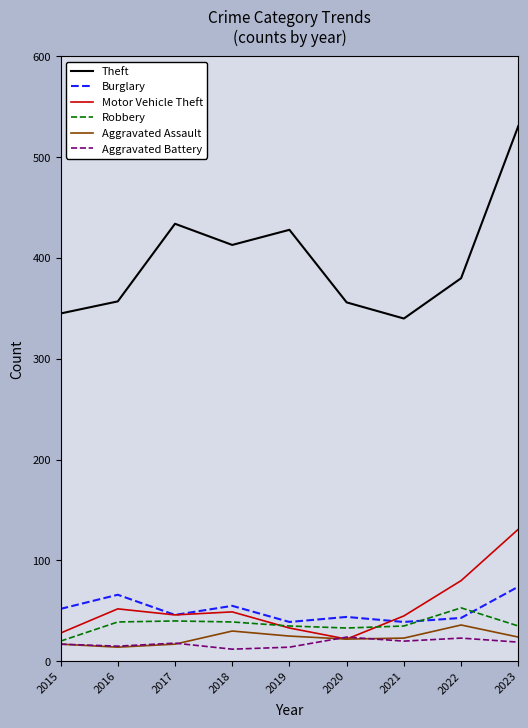

True or false: Theft and Burglary intersect in this chart.

False